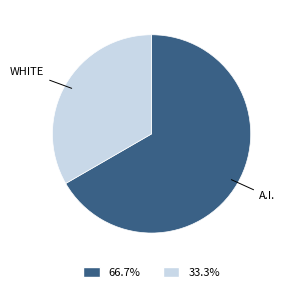

Count the number of slices in the pie.

2